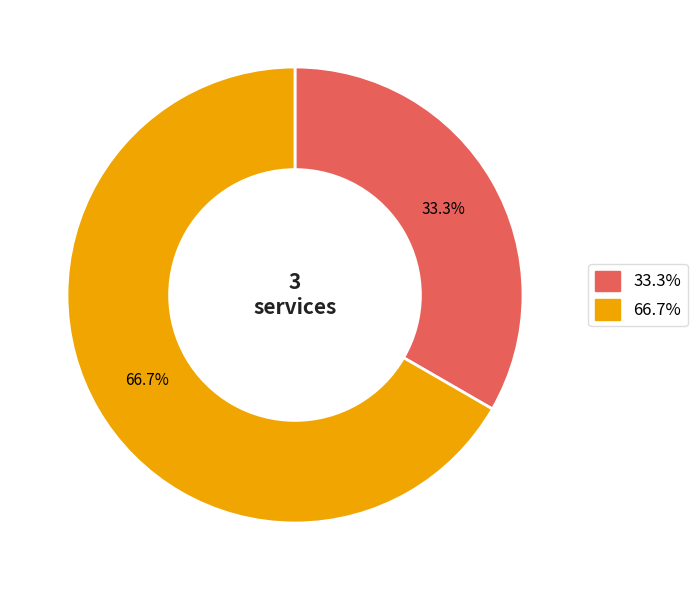

Is there any slice that represents more than half of the pie?

Yes